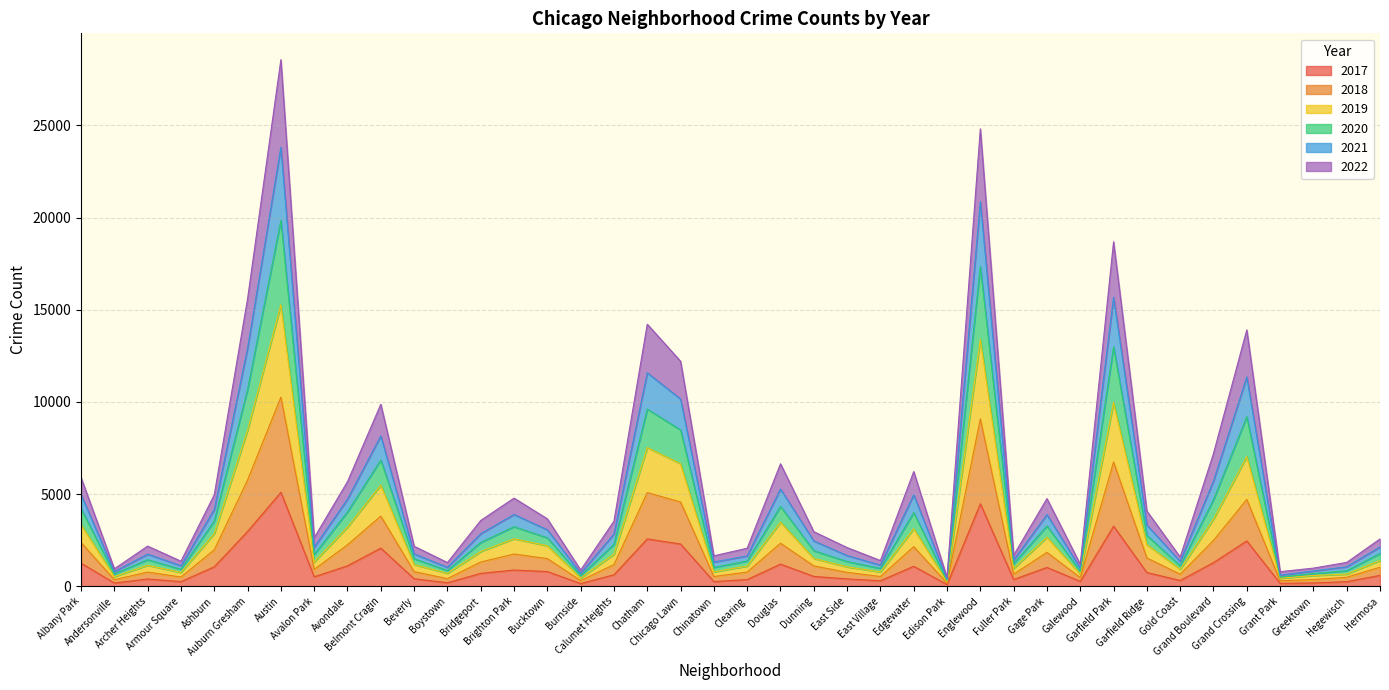

What are all the series names shown in the legend?

2017, 2018, 2019, 2020, 2021, 2022